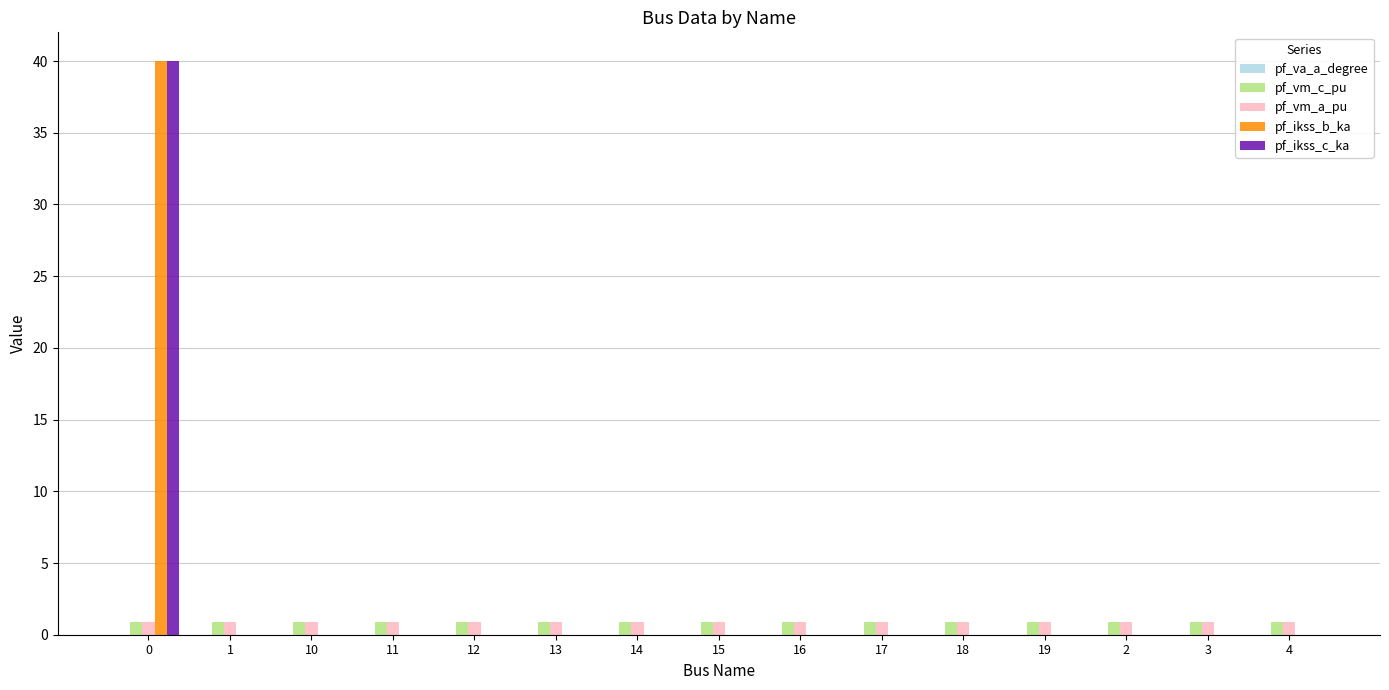

Are the bars horizontal?

No